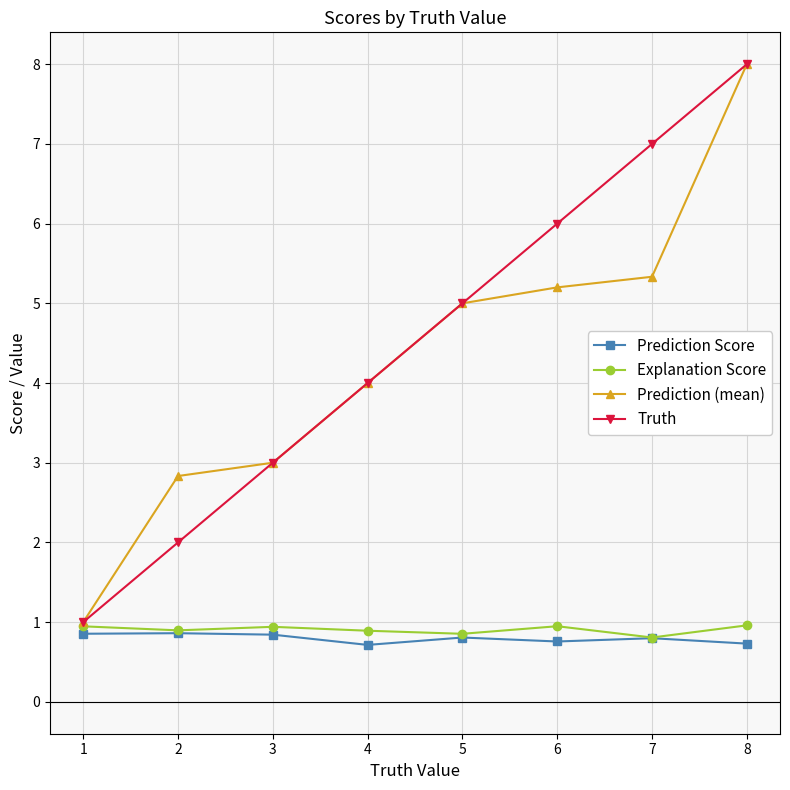

What is the average value of the Prediction (mean) series?

4.3